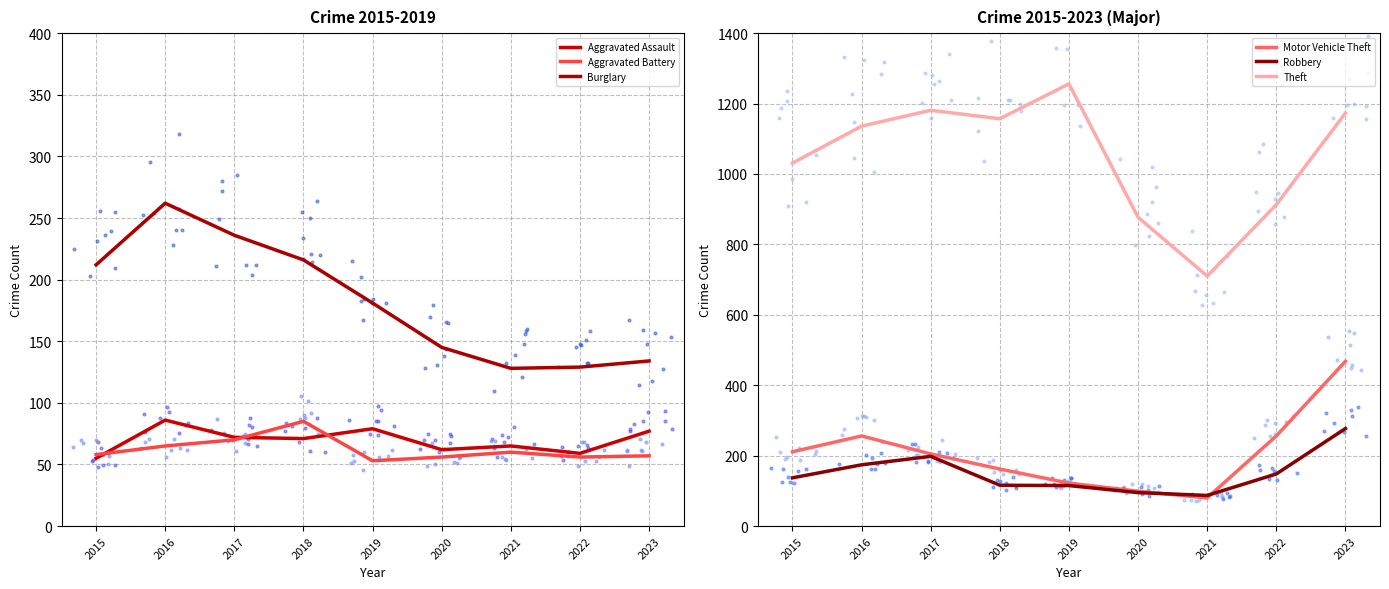

At how many categories does at least one series exceed 520?

9